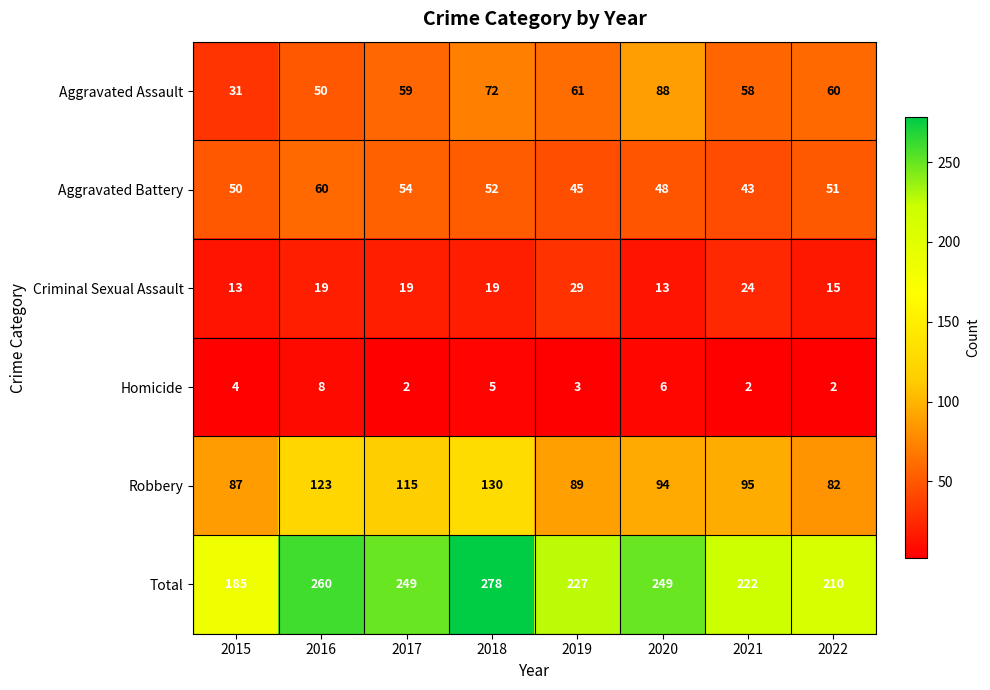

Read the Aggravated Assault value at 2015, to the nearest 10.

30